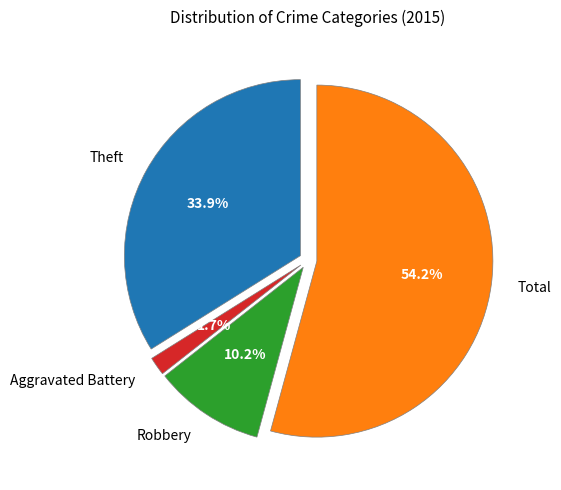

Is the sum of Robbery and Aggravated Battery greater than half?

No